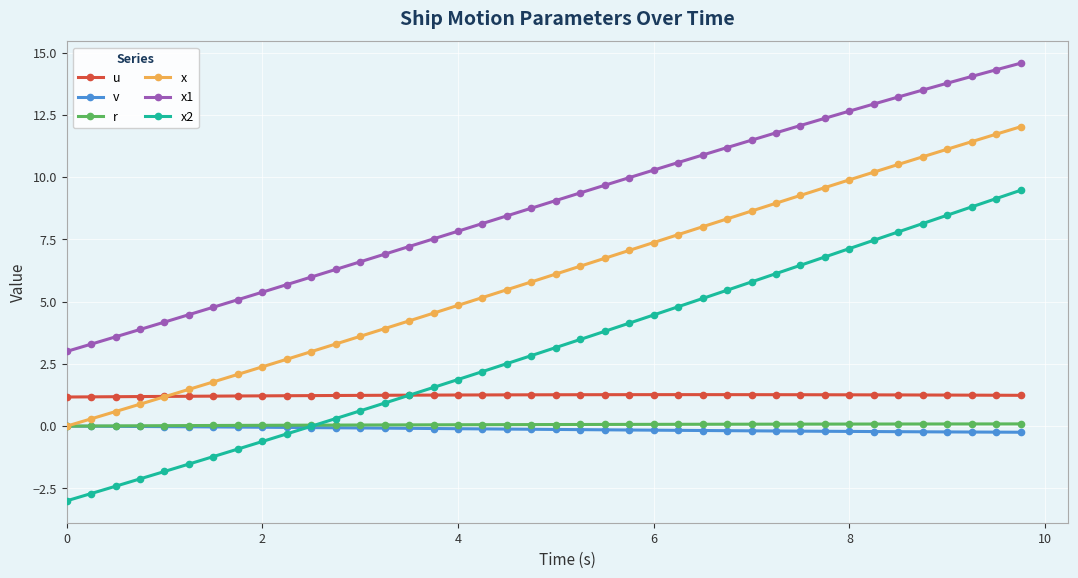

Which series has the largest total across all categories?

x1